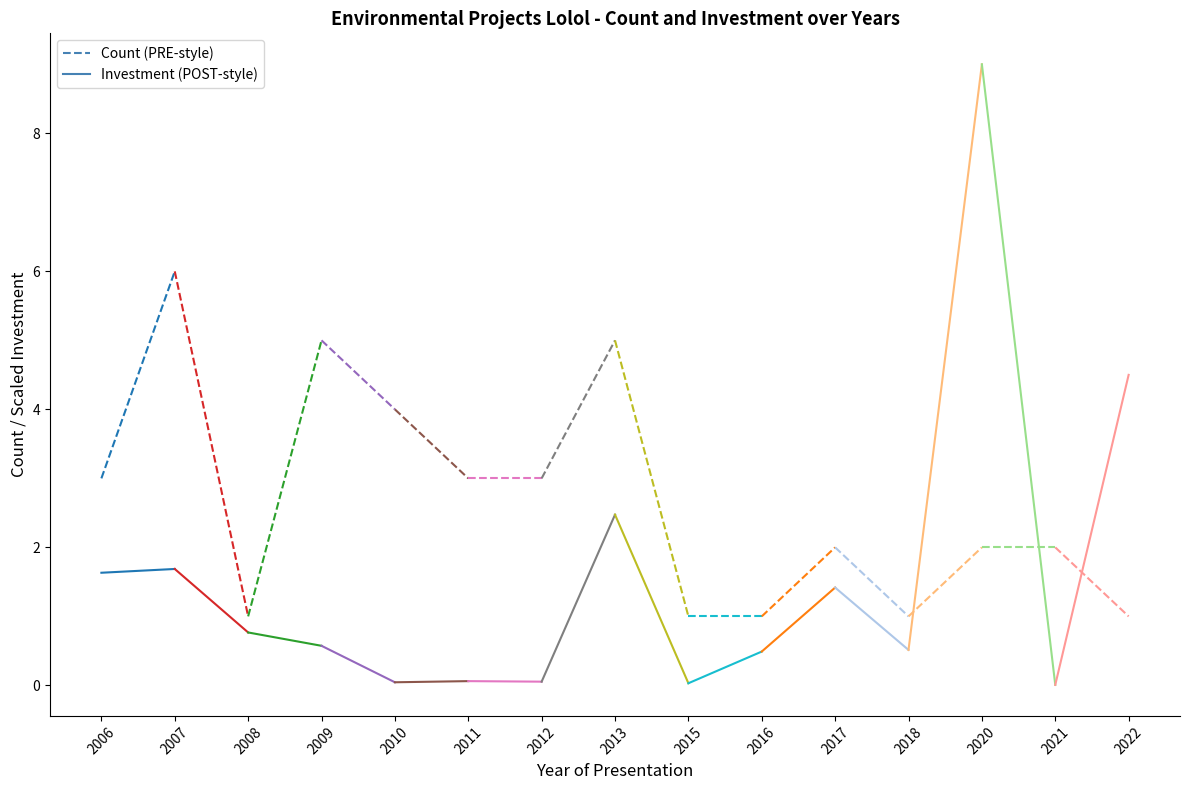

At how many categories does at least one series exceed 4?

1